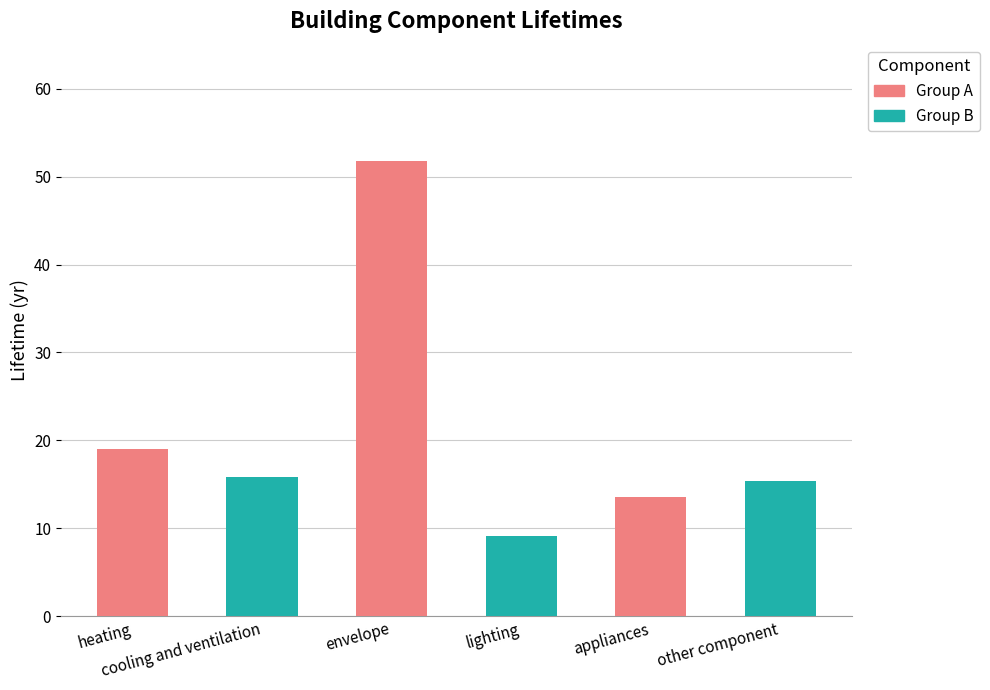

Is it true that the value at lighting is 4.1?

False